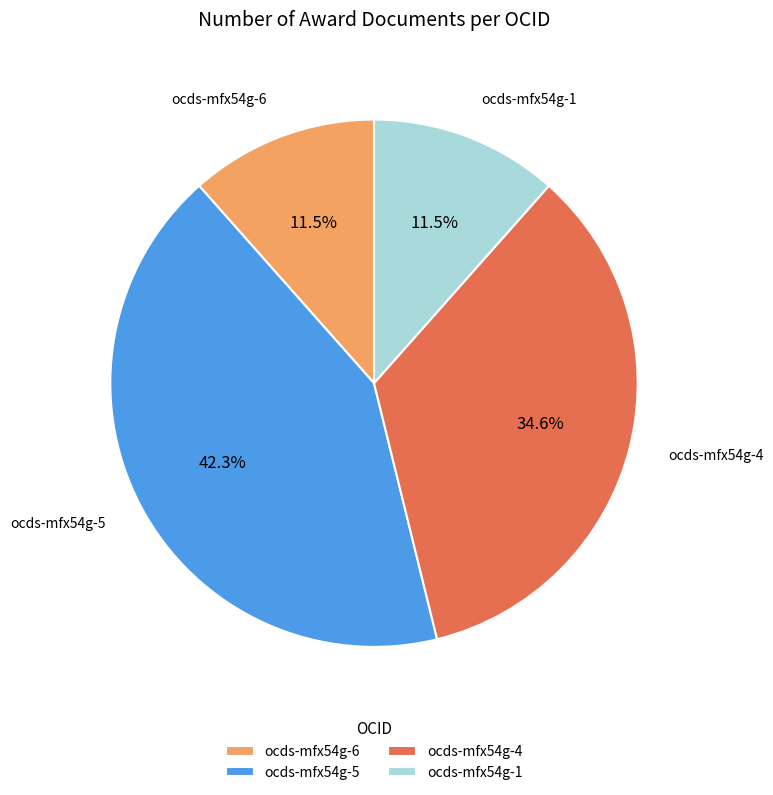

Is there a majority slice in this chart?

No